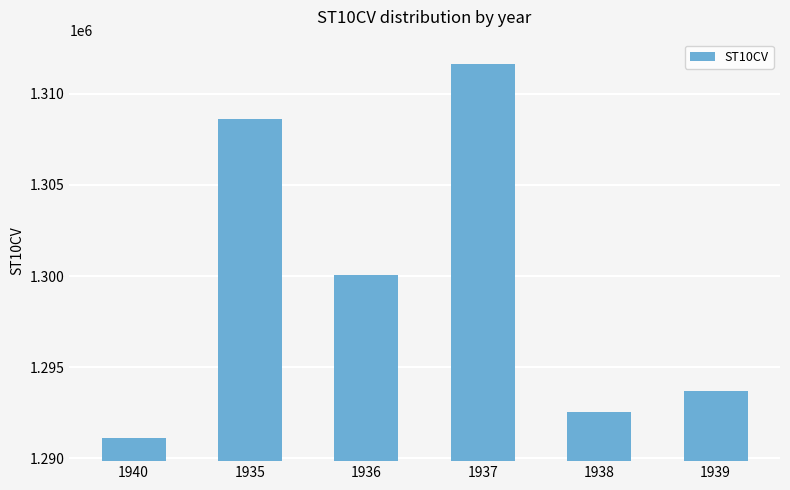

At which label does the data first exceed 1300050?

1935